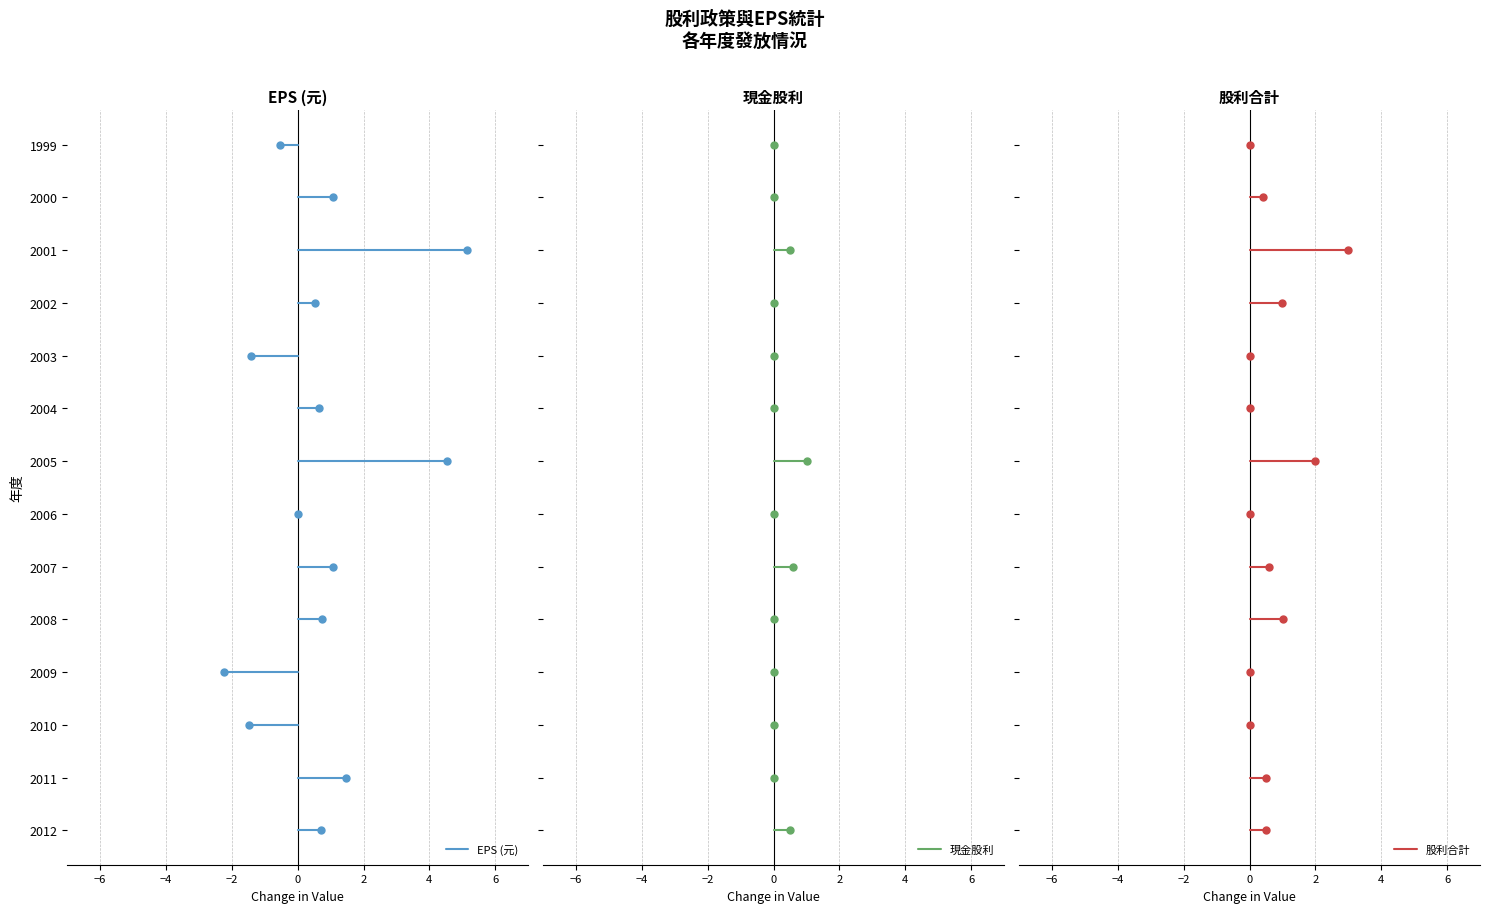

What is the smallest value displayed?

-2.2